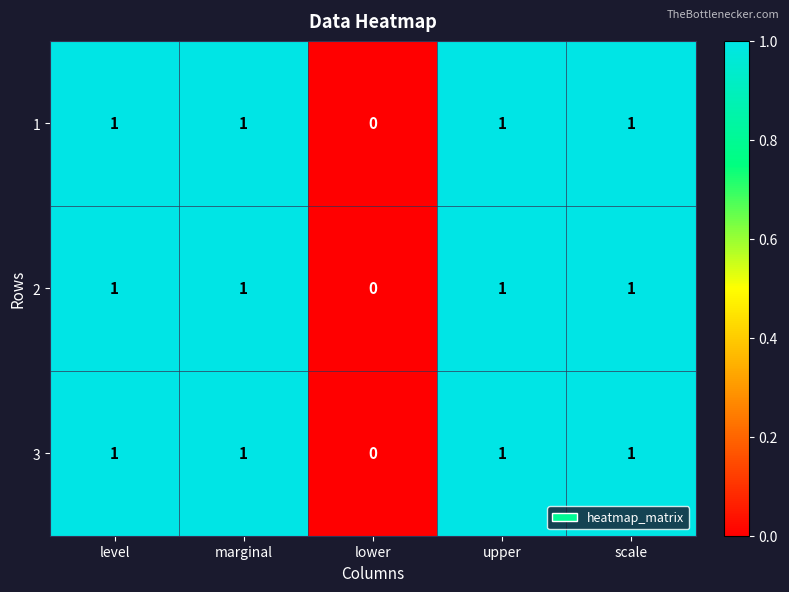

The value of 1 at upper is 0. True or false?

False